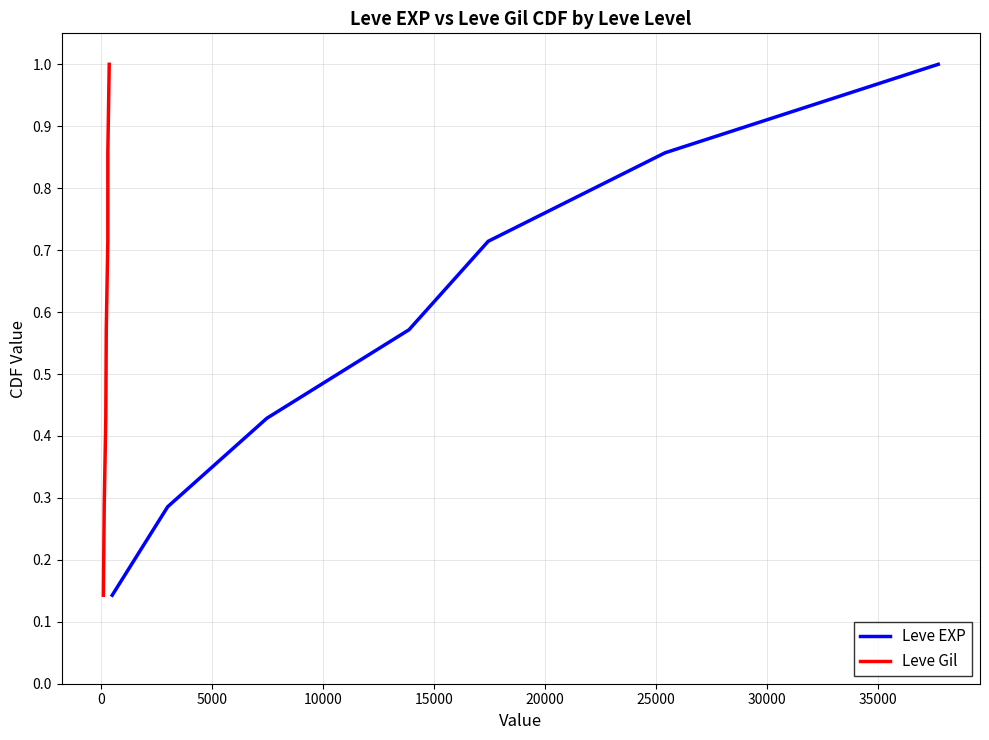

What is the average value of the Leve Gil series?

0.6